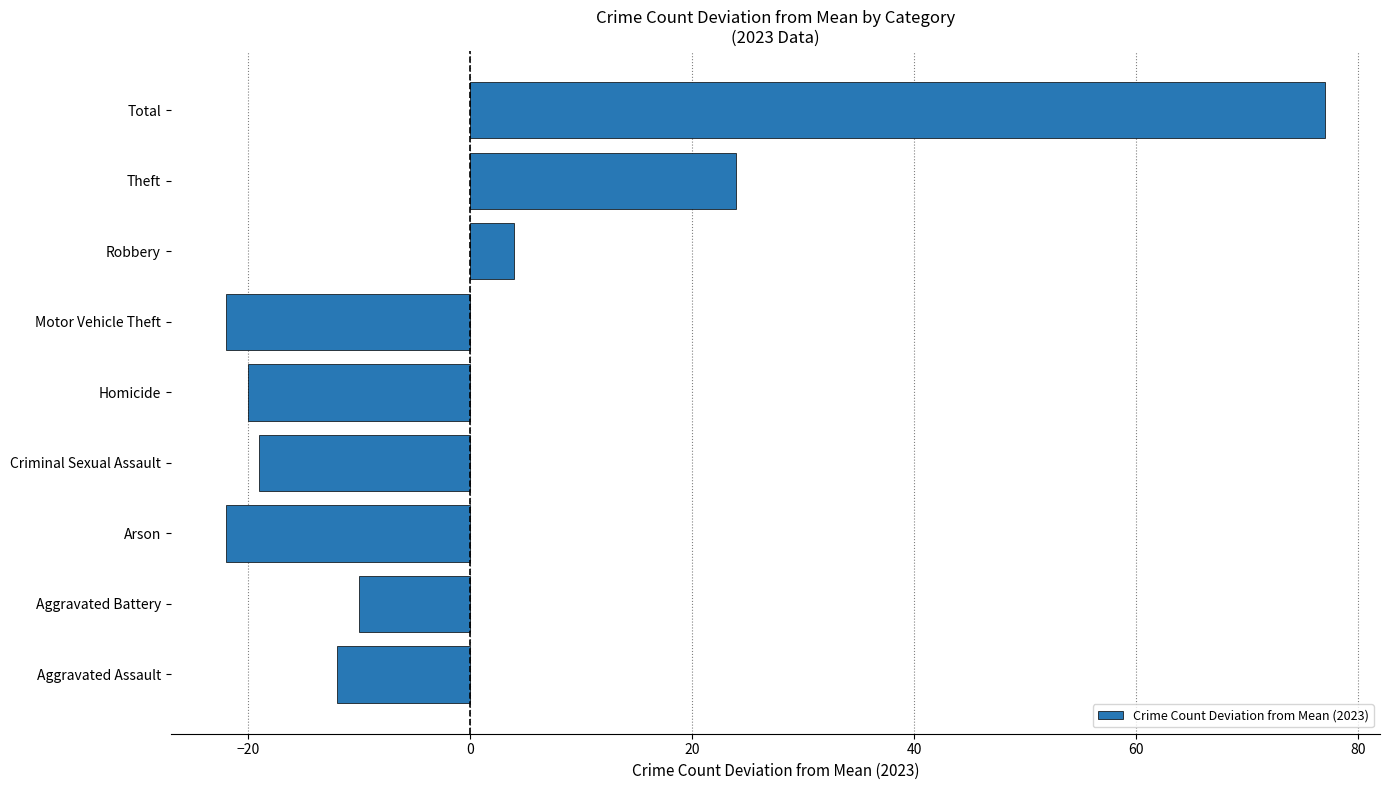

Reading bottom to top, transcribe all the data shown in this chart.

-12	-10	-22	-19	-20	-22	4	24	77